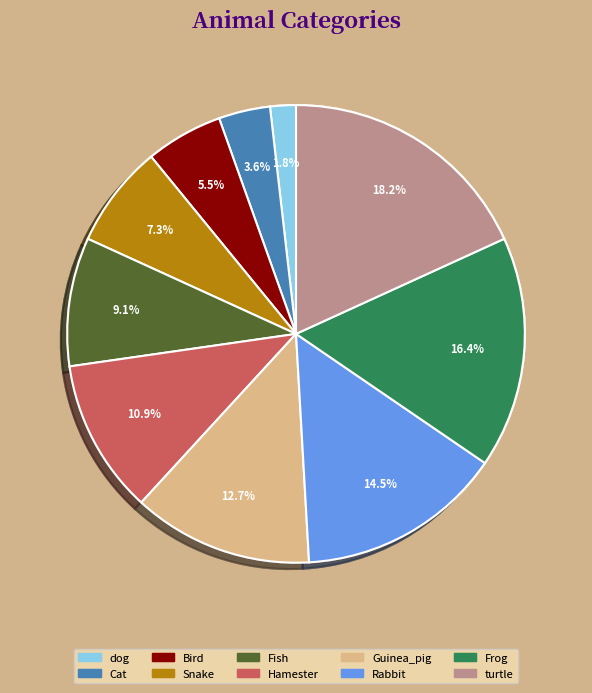

How many segments does this pie chart have?

10